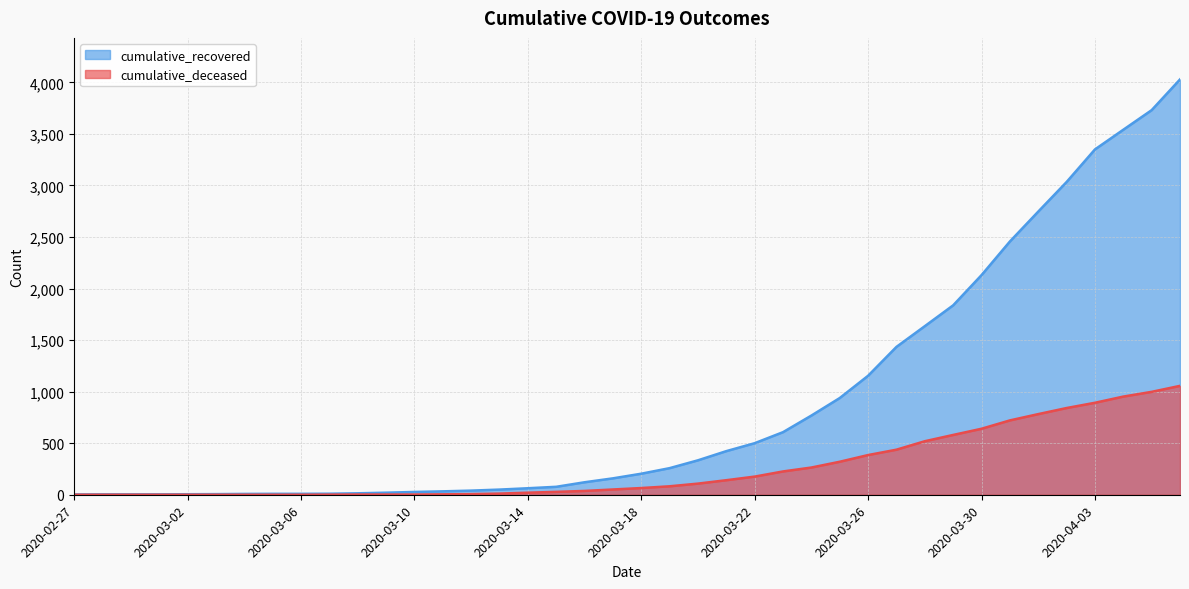

Where is cumulative_recovered nearest to the value 2015?

2020-03-30